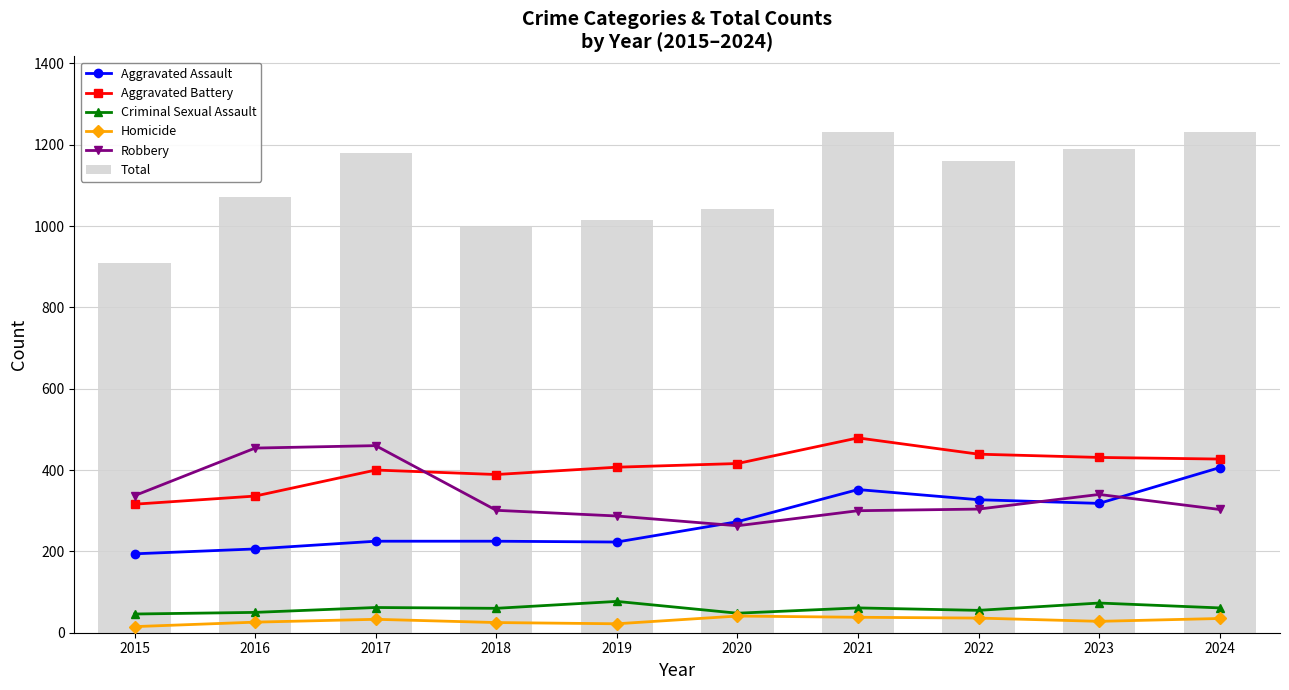

What is the highest value of the Total series?

1232